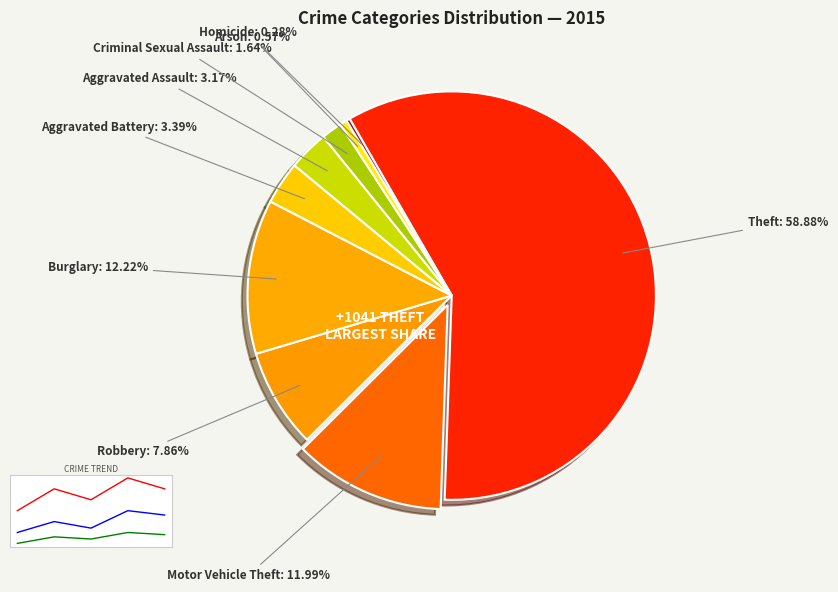

What is the smallest slice in the pie chart?

Homicide